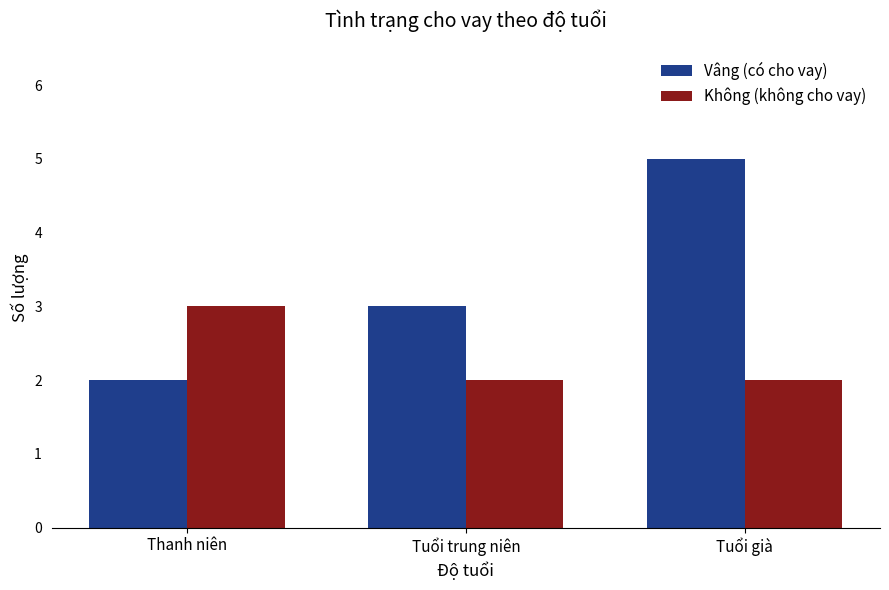

At which category is the sum across all series the highest?

Tuổi già